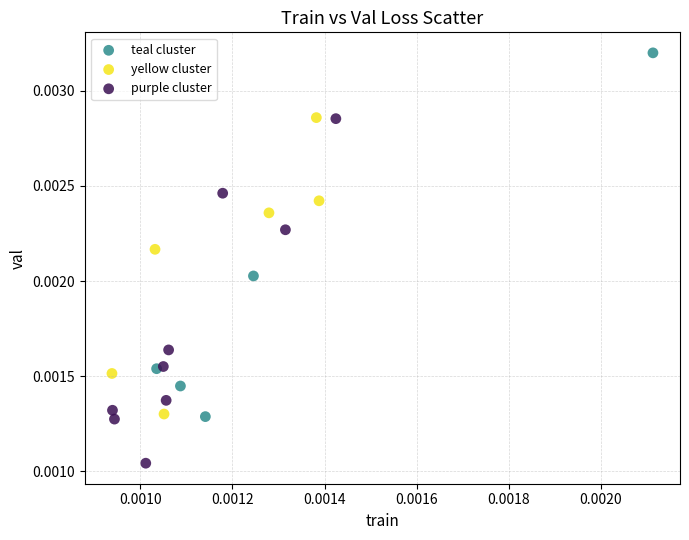

Which series reaches the maximum Y coordinate?

teal cluster